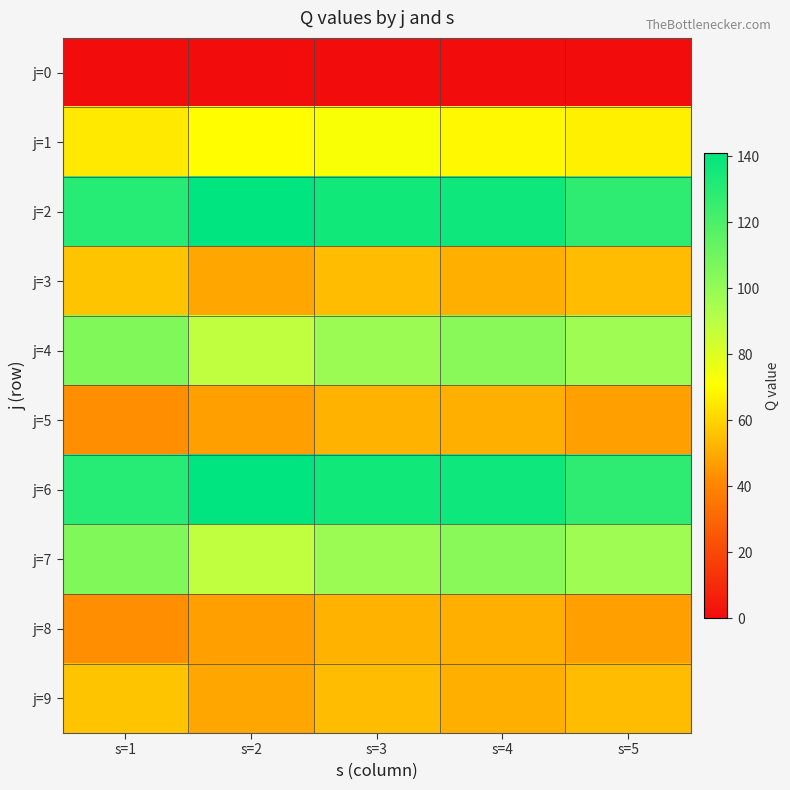

At which category does the chart reach its peak across all series?

s=2